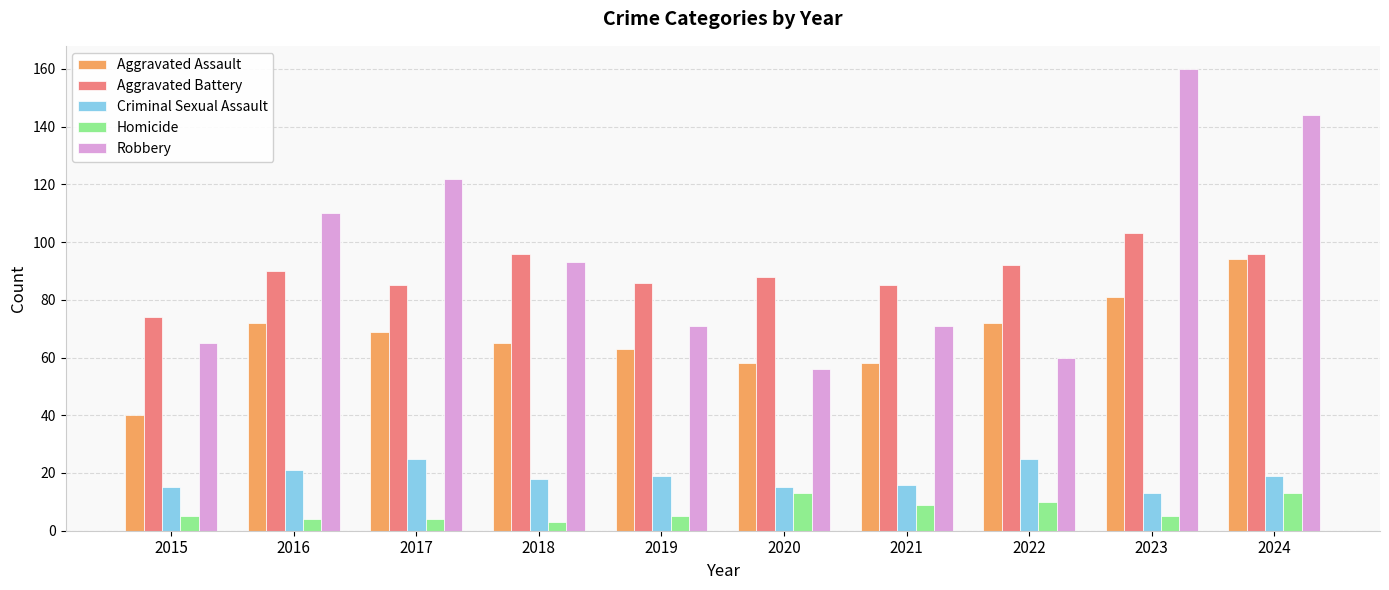

What is the difference between the Aggravated Assault values at 2018 and 2016?

7